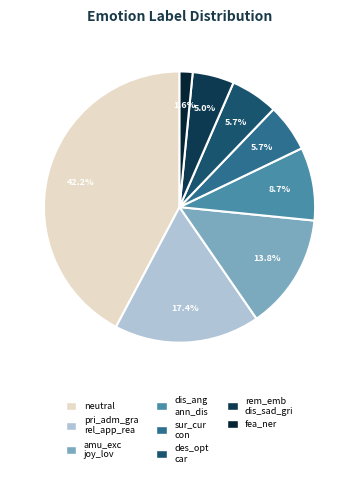

How many slices are in this pie chart?

8